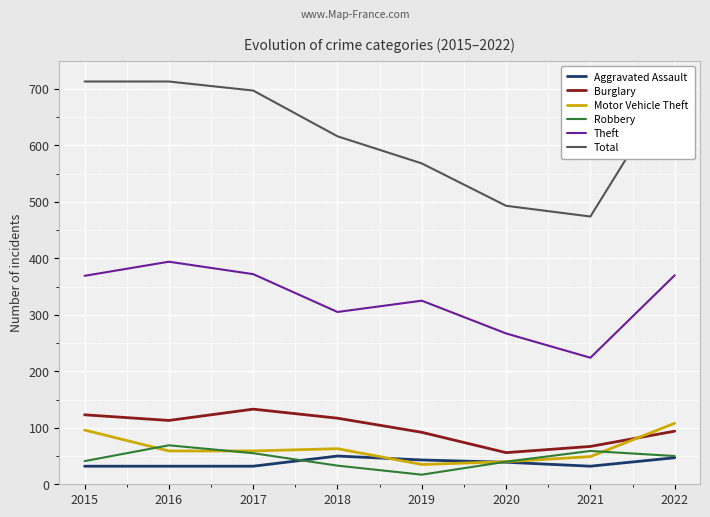

Reading left to right, extract all data points from this chart.

Aggravated Assault: 32	32	32	50	43	39	32	47
Burglary: 123	113	133	117	92	56	67	94
Motor Vehicle Theft: 96	59	59	63	35	40	49	108
Robbery: 41	69	55	33	17	40	59	50
Theft: 369	394	372	305	325	267	224	370
Total: 713	713	697	616	568	493	474	715